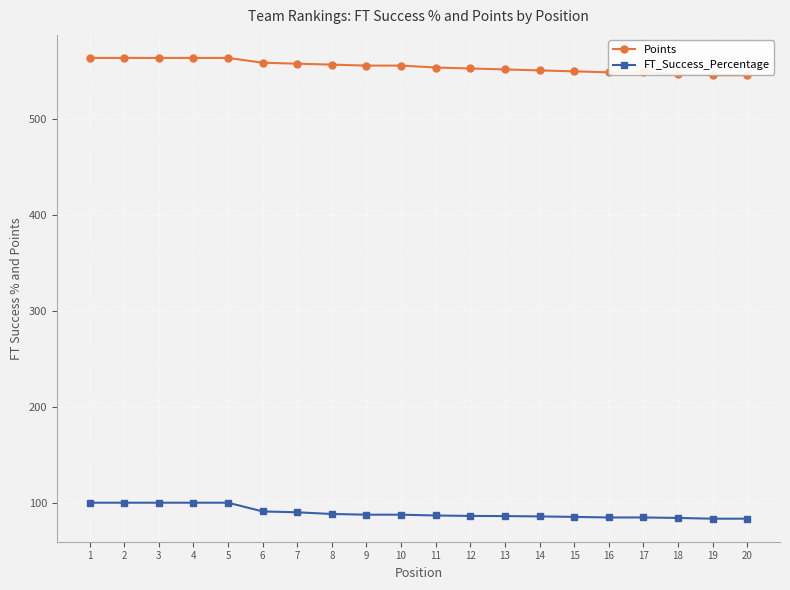

At which label does Points first exceed 556?

1